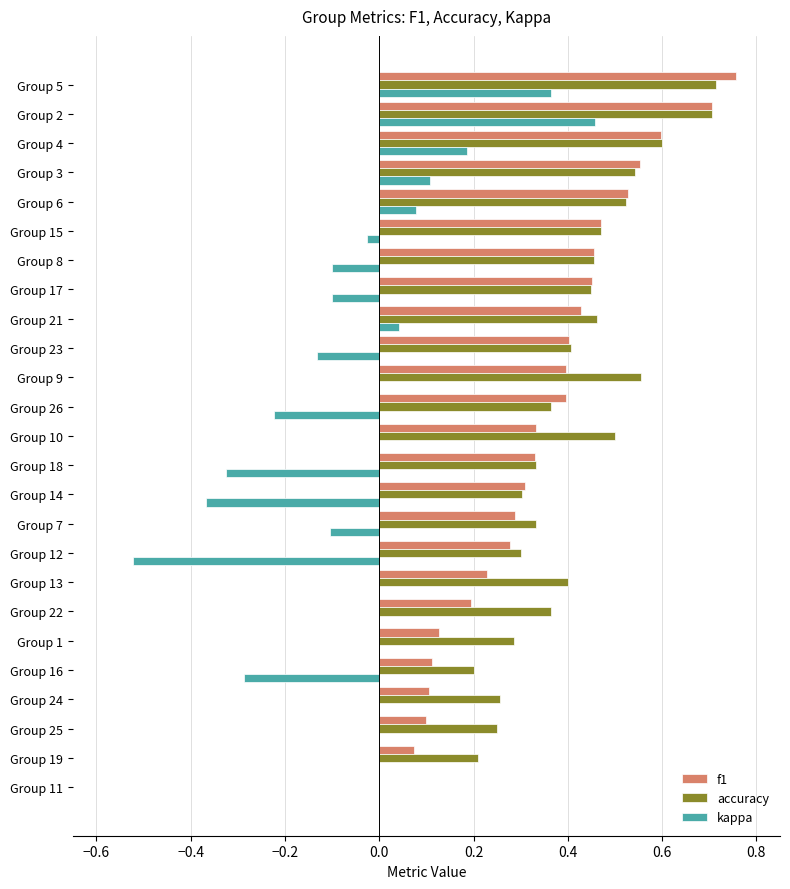

What is the sum of all f1 values?

8.6